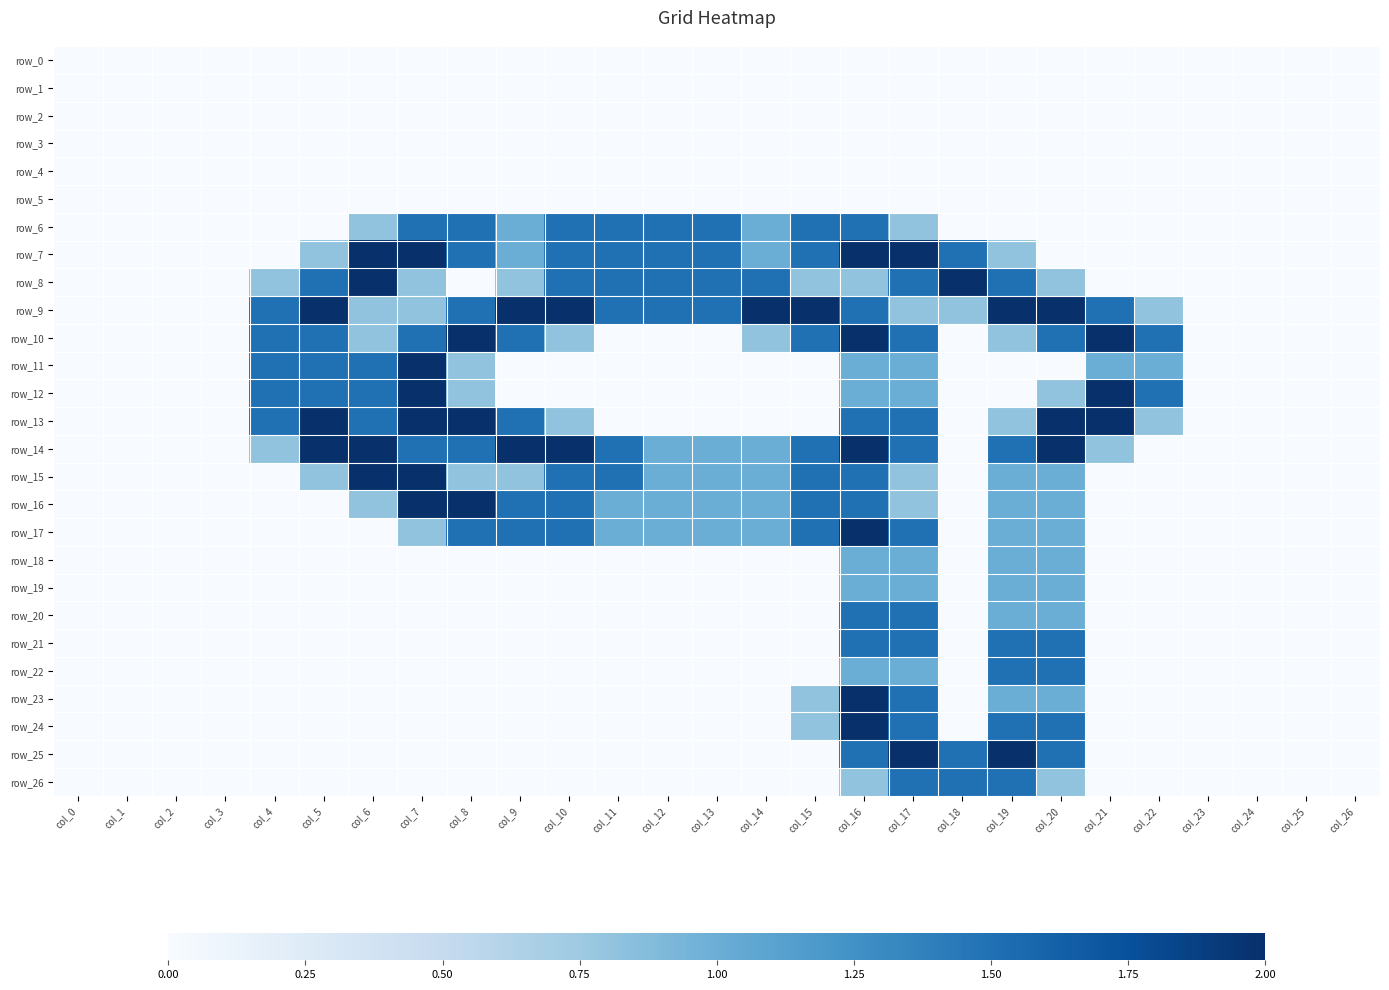

Is it true that row_22 equals -0.8 at col_4?

False